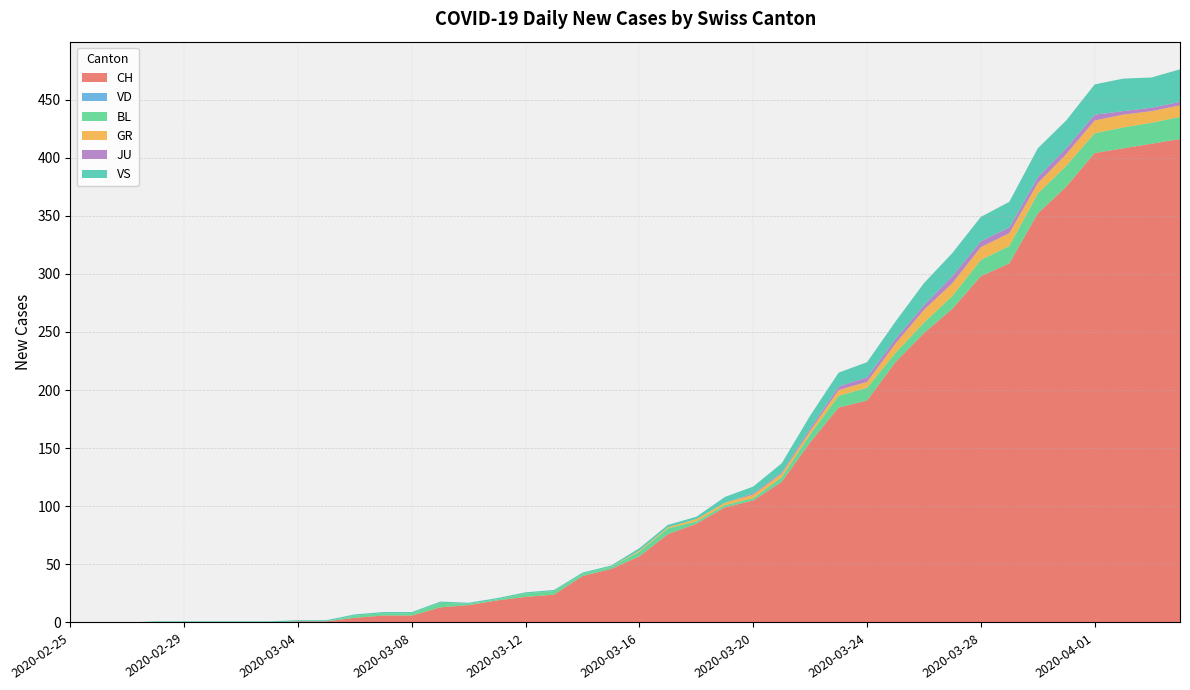

Reading left to right, transcribe all the data shown in this chart.

CH: 0	0	0	0	0	0	0	0	1	1	4	6	6	13	15	19	22	24	40	46	57	76	85	99	105	121	155	185	191	224	249	270	298	309	352	375	404	408	412	416
VD: 0	0	0	0	0	0	0	0	0	0	0	0	0	0	0	0	0	0	0	0	0	0	0	0	0	0	0	0	0	0	0	0	0	0	0	0	0	0	0	0
BL: 0	0	0	0	0	0	0	0	0	0	2	2	2	4	1	1	3	3	2	2	4	5	2	2	2	4	7	10	11	8	9	11	14	15	17	18	17	18	18	19
GR: 0	0	0	0	0	0	0	0	0	0	0	0	0	0	0	0	0	0	0	0	1	1	2	2	3	3	3	5	5	8	11	11	11	11	9	10	11	11	10	10
JU: 0	0	0	0	0	0	0	0	0	0	0	0	0	0	0	0	0	0	0	0	0	0	0	0	1	1	2	3	4	4	4	6	5	5	5	5	5	3	3	3
VS: 0	0	0	1	1	1	1	1	1	1	1	1	1	1	1	1	1	1	1	1	2	2	2	5	6	8	11	12	13	15	19	20	21	22	25	24	26	28	26	28